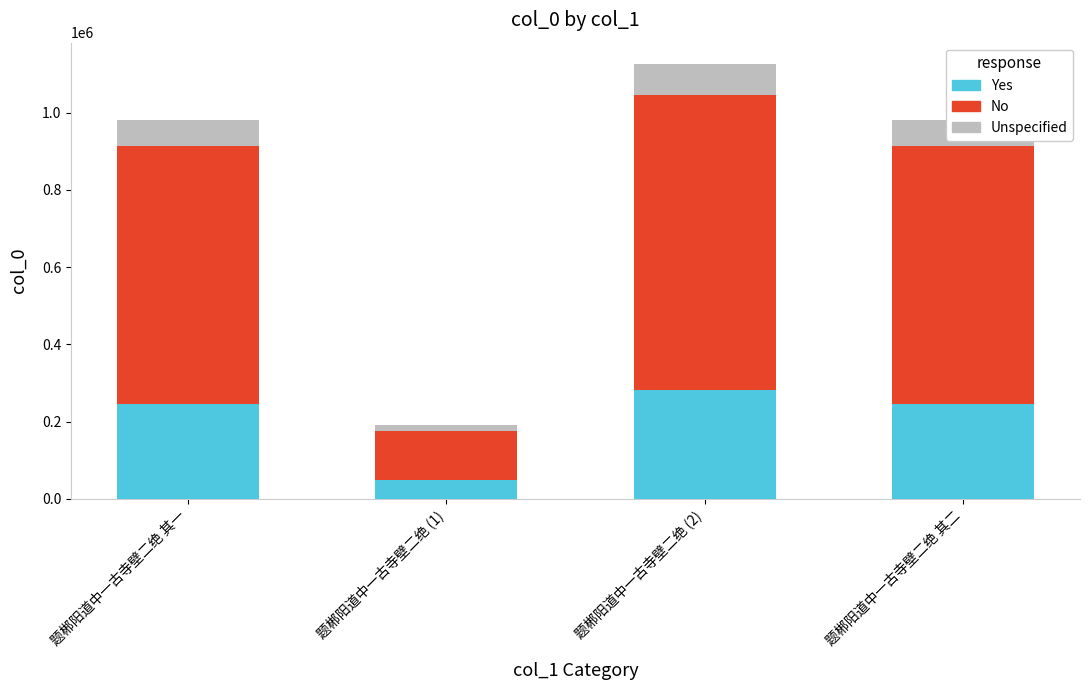

At which label does Yes reach its peak?

题郴阳道中一古寺壁二绝 (2)